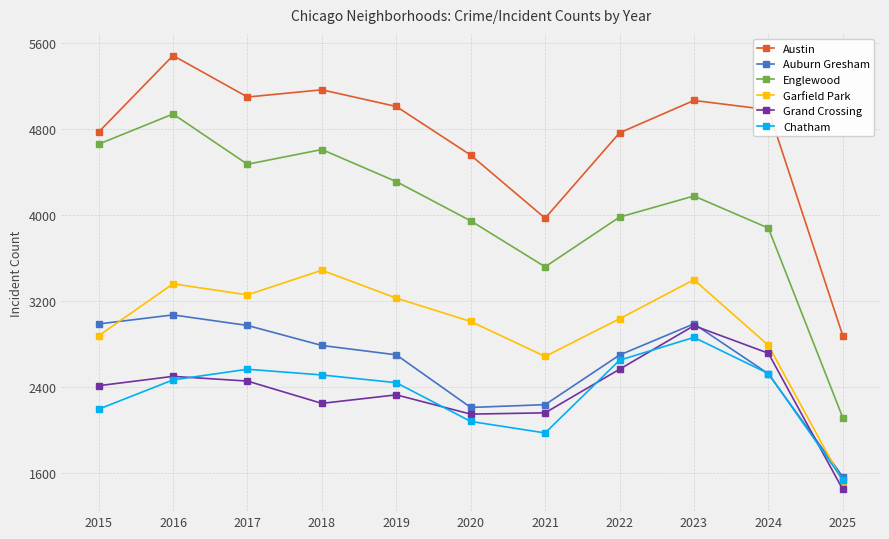

True or false: Chatham has a value of 3515 at 2016.

False